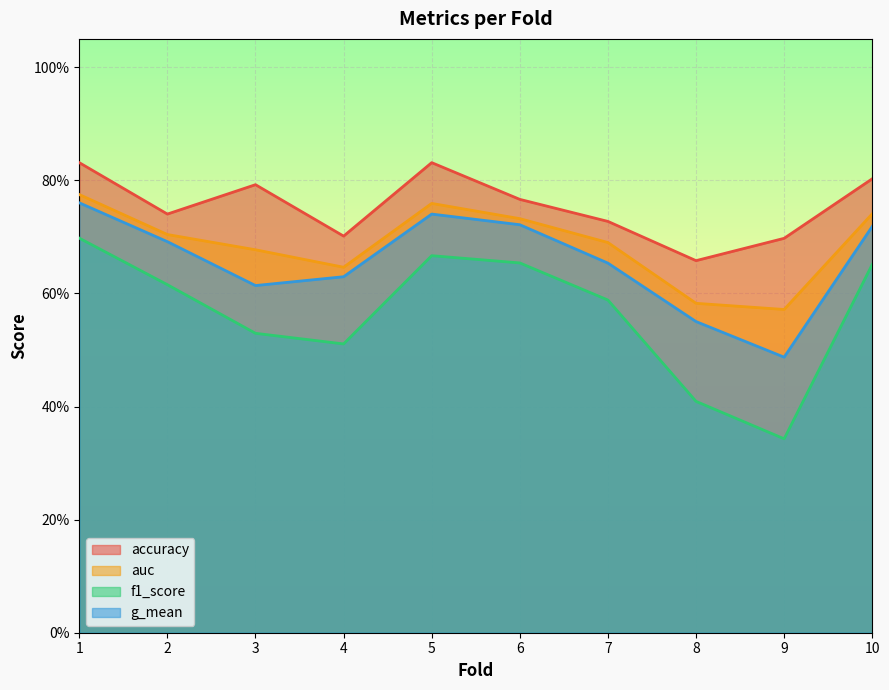

What is the difference between the second highest and second lowest values in the auc series?

0.2